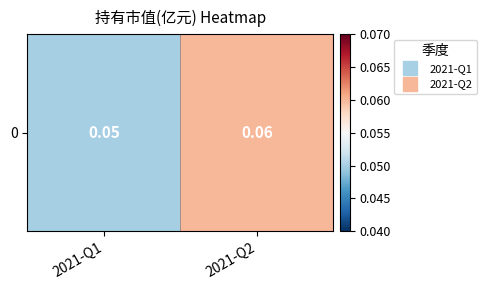

Which has a higher value, 2021-Q1 or 2021-Q2?

2021-Q2